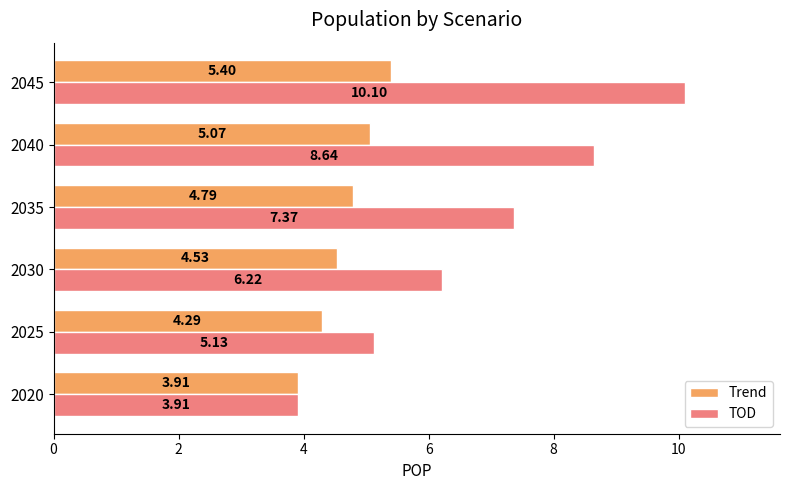

What is the minimum value for TOD?

3.9